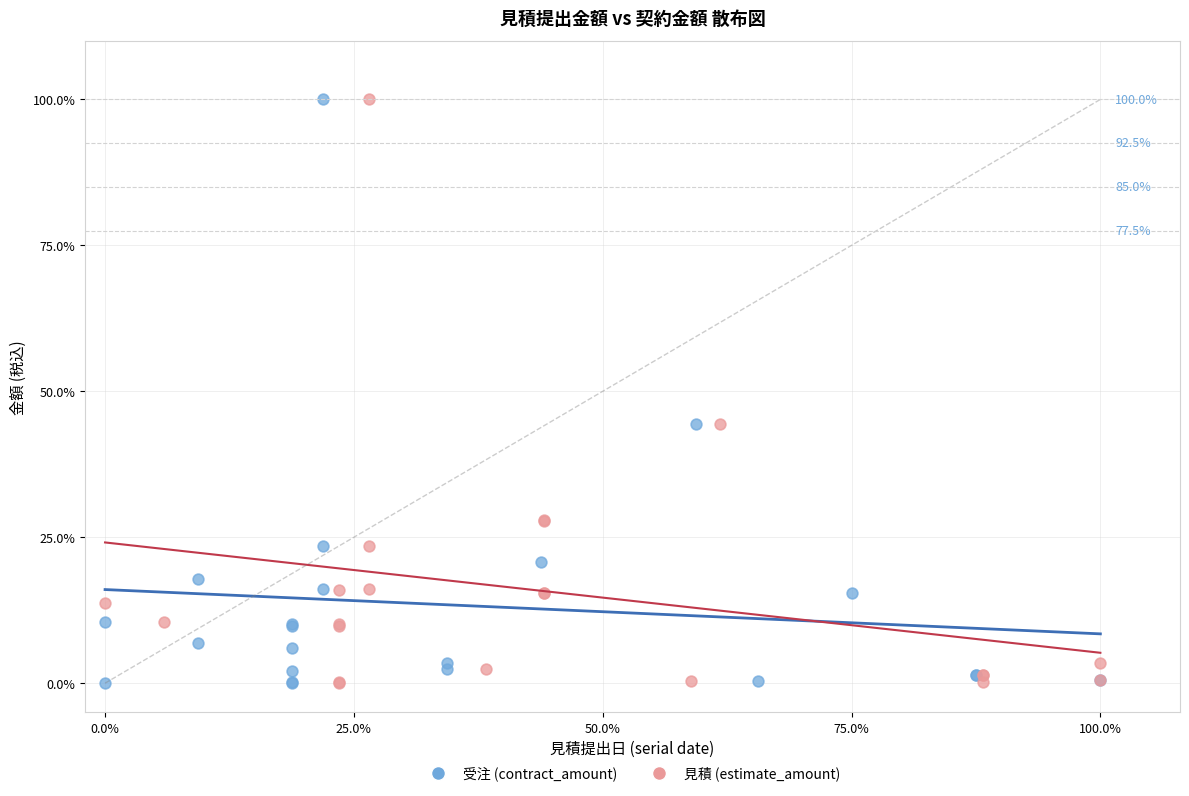

What are all the series names shown in the legend?

受注 (contract_amount), 見積 (estimate_amount)